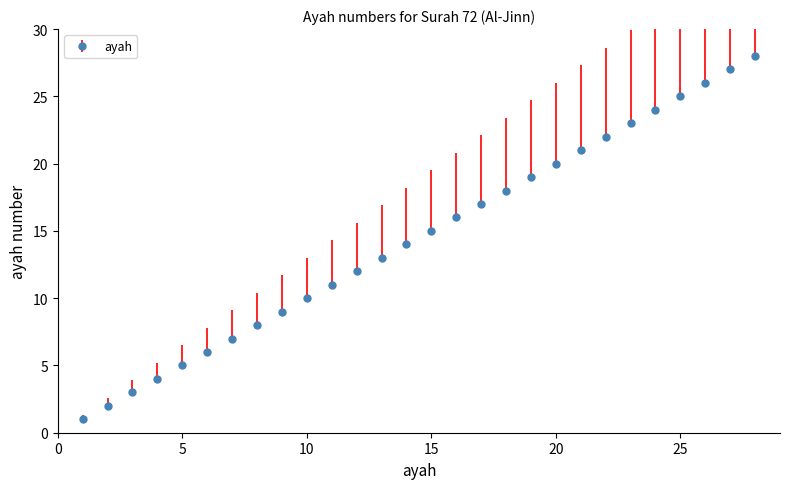

What is the minimum value shown in the chart?

1